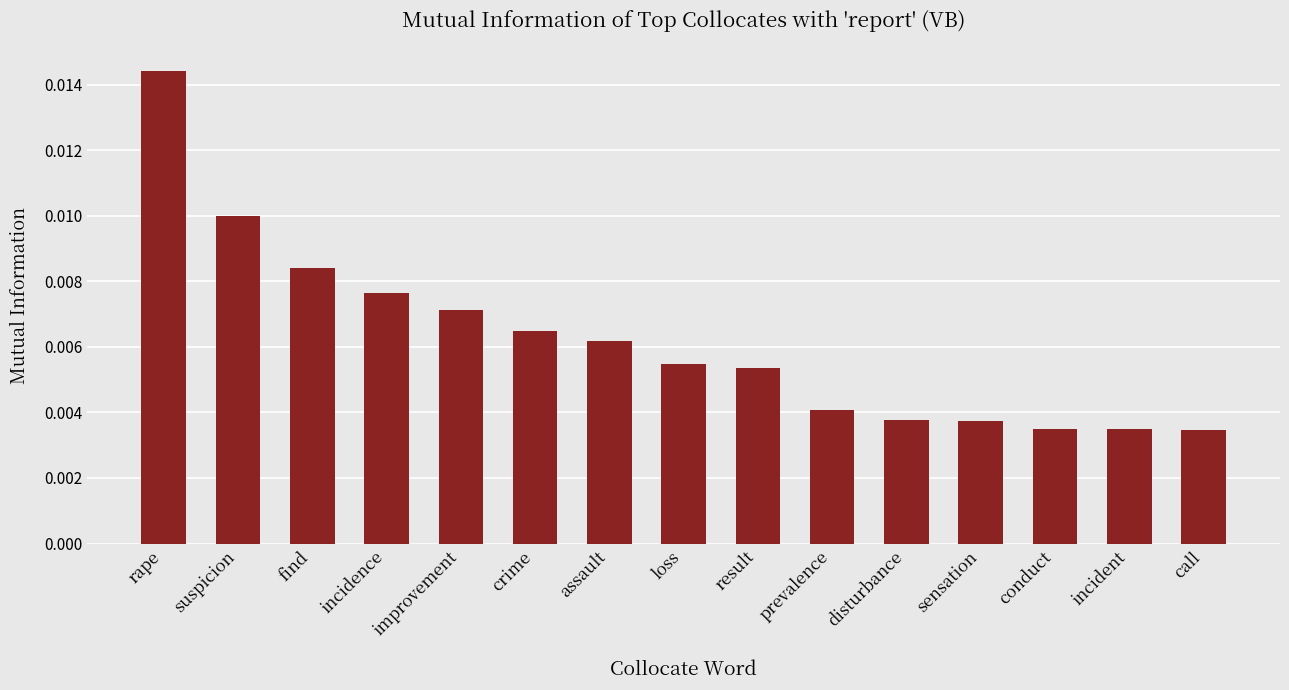

What is the label of the 4th bar from the right?

sensation